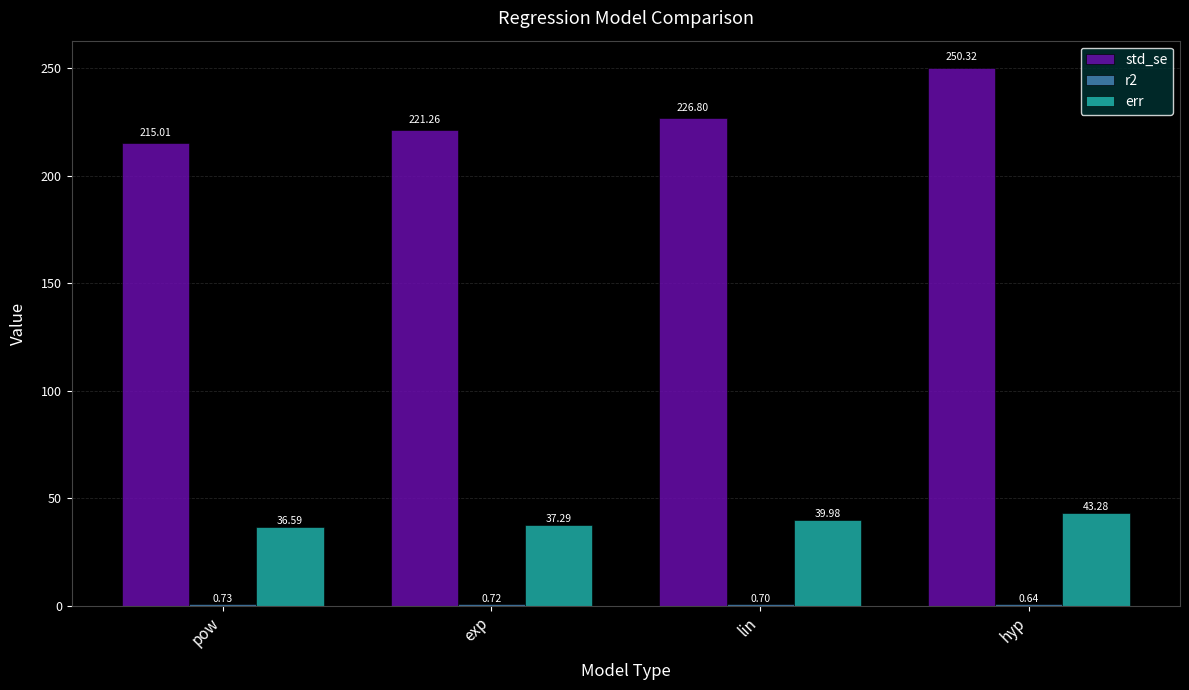

At which category does the chart reach its peak across all series?

hyp